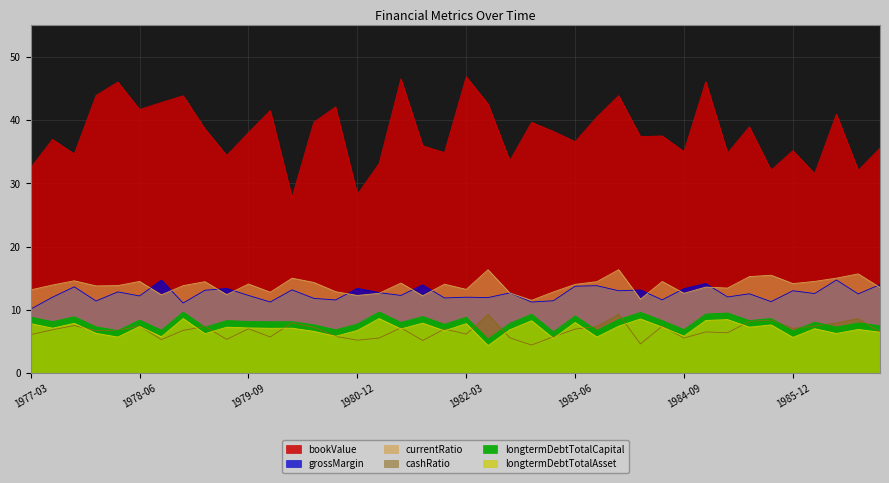

What is the difference between the maximum and second lowest values in the bookValue series?

18.6